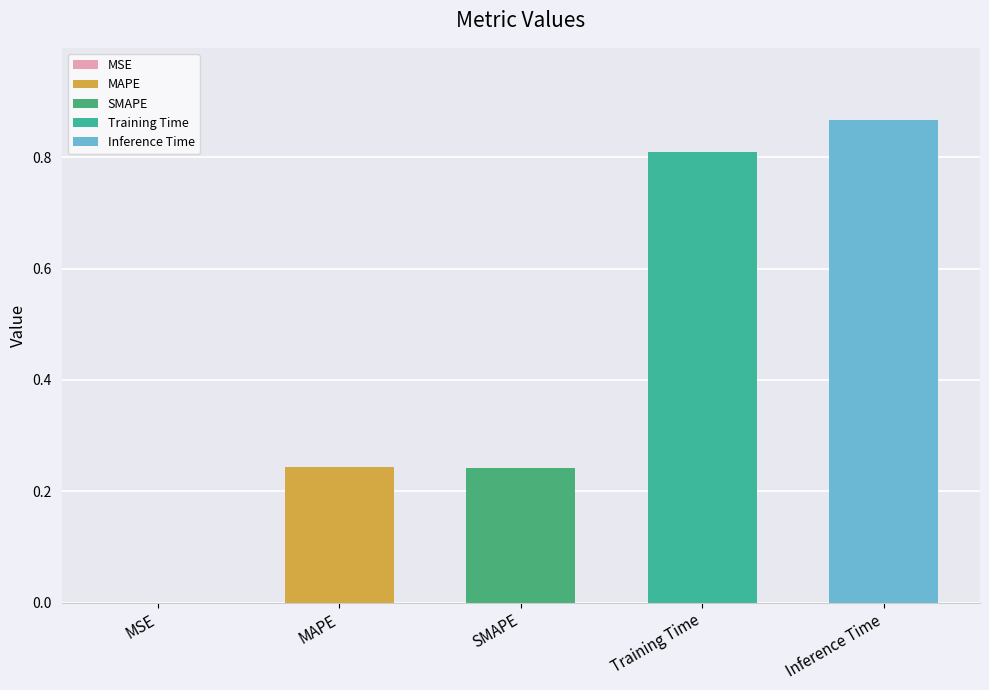

What position from the right is Training Time?

2